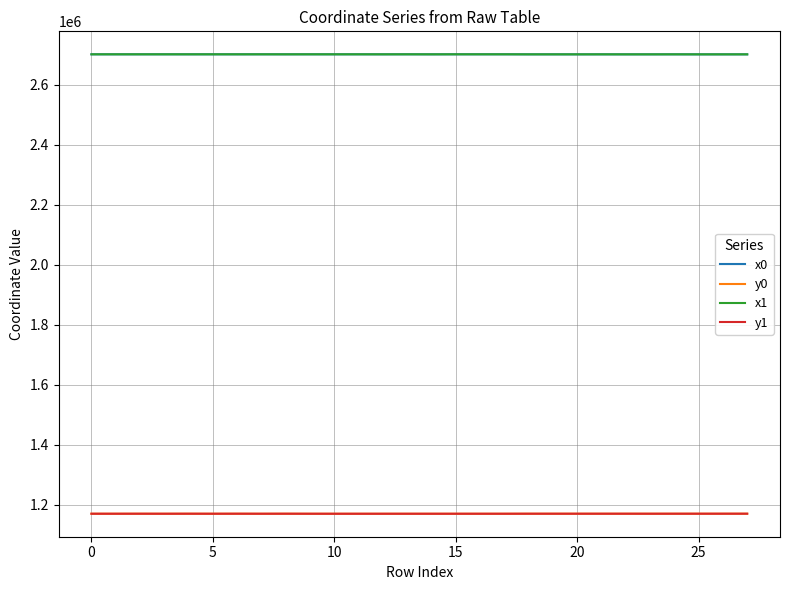

What are all the series names shown in the legend?

x0, y0, x1, y1